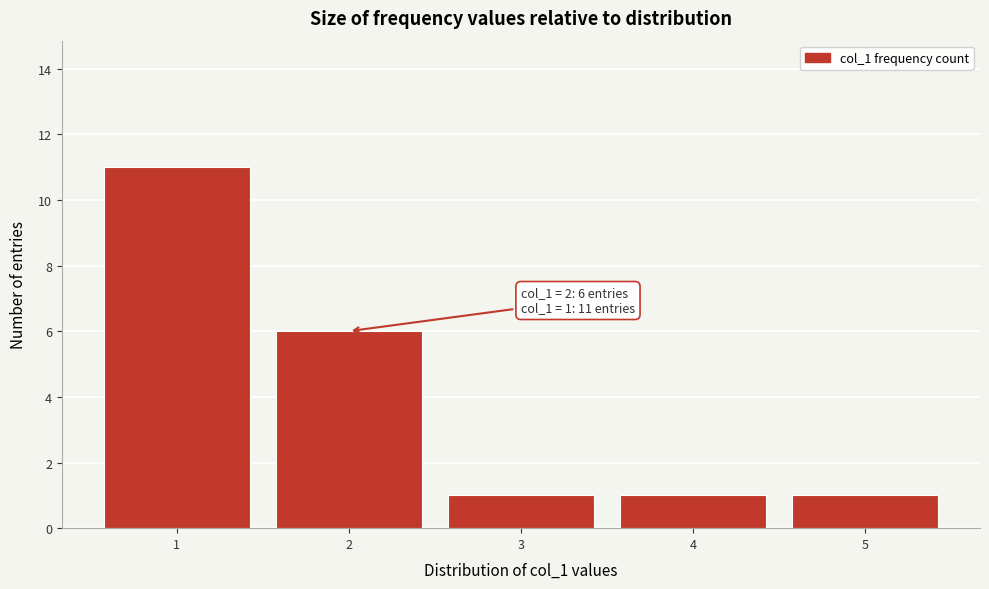

Reading left to right, extract all data points from this chart.

1=11	2=6	3=1	4=1	5=1